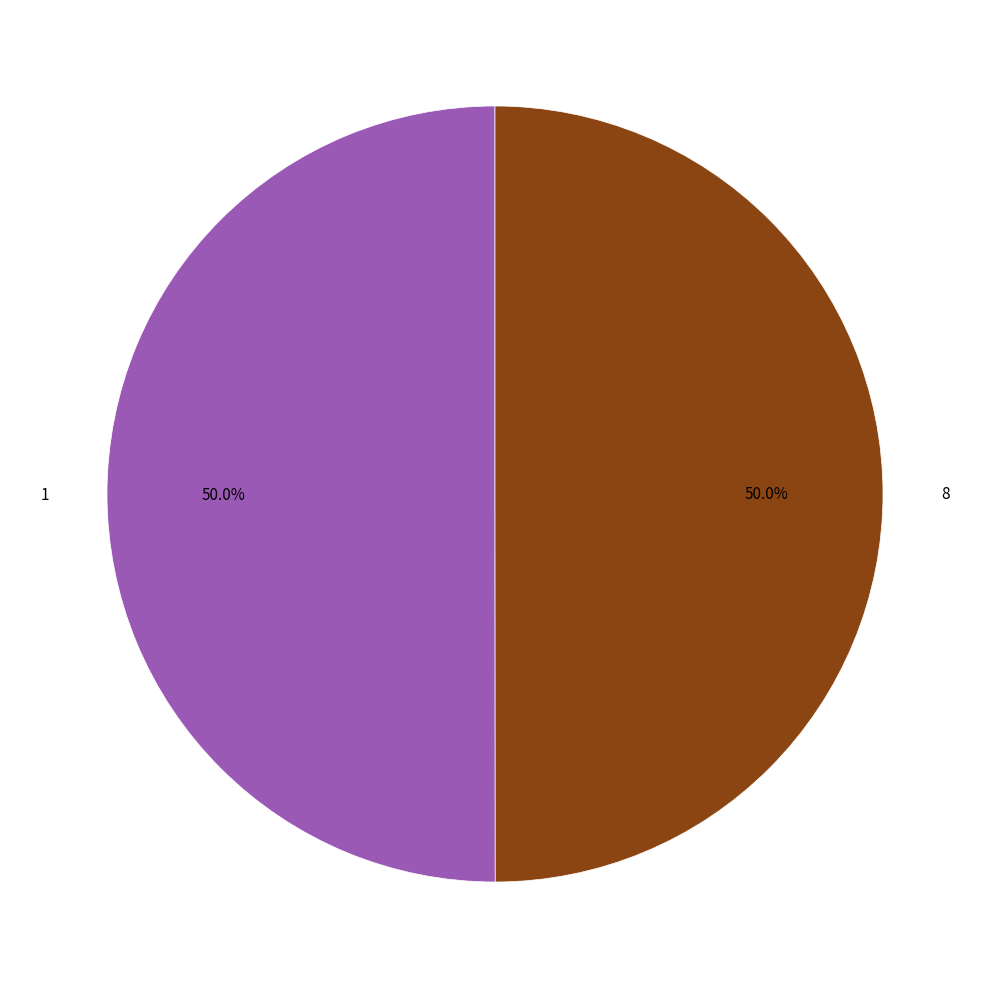

What is the largest slice in the pie chart?

1